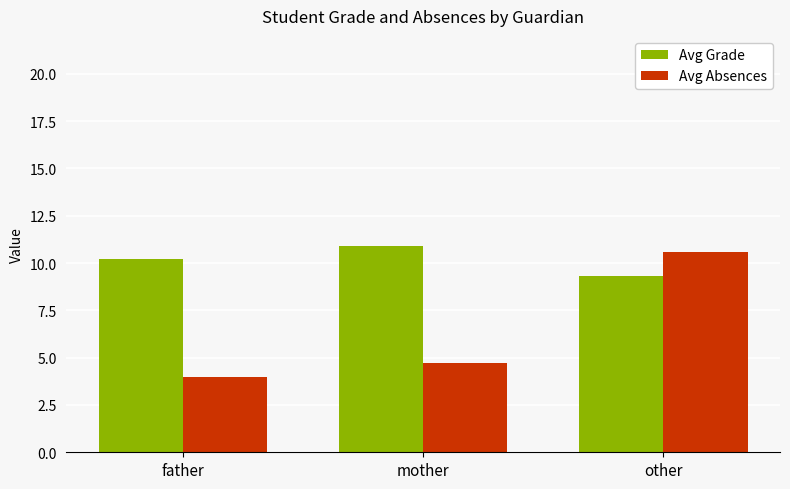

At which category is the sum across all series the highest?

other